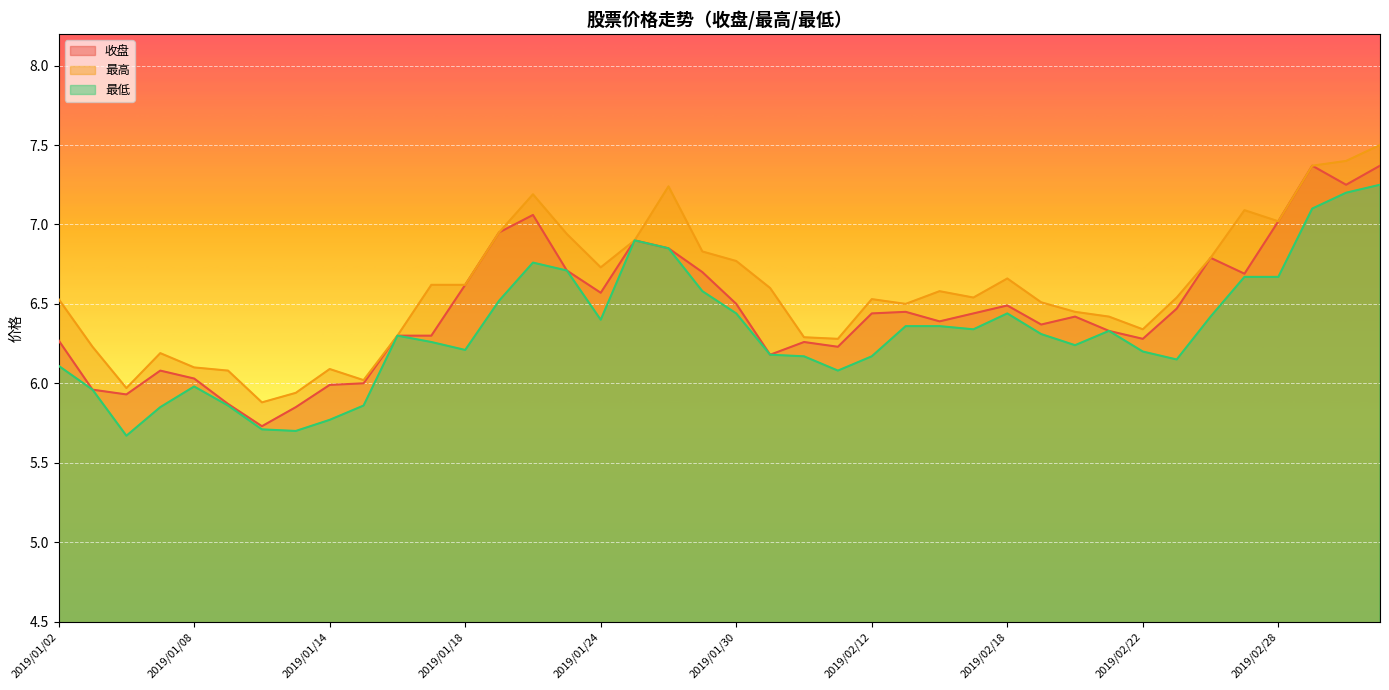

Rank the categories by 最高 value from lowest to highest.

2019/01/10, 2019/01/11, 2019/01/04, 2019/01/15, 2019/01/09, 2019/01/14, 2019/01/08, 2019/01/07, 2019/01/03, 2019/02/11, 2019/02/01, 2019/01/16, 2019/02/22, 2019/02/21, 2019/02/20, 2019/02/13, 2019/02/19, 2019/01/02, 2019/02/12, 2019/02/15, 2019/02/25, 2019/02/14, 2019/01/31, 2019/01/17, 2019/01/18, 2019/02/18, 2019/01/24, 2019/01/30, 2019/02/26, 2019/01/29, 2019/01/25, 2019/01/23, 2019/01/21, 2019/02/28, 2019/02/27, 2019/01/22, 2019/01/28, 2019/03/01, 2019/03/04, 2019/03/05